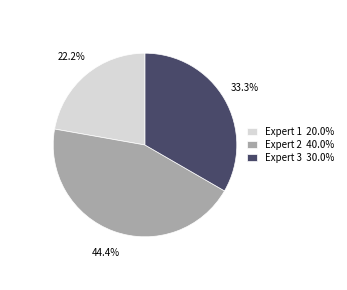

How much of the chart is everything except Expert 3?

66.7%